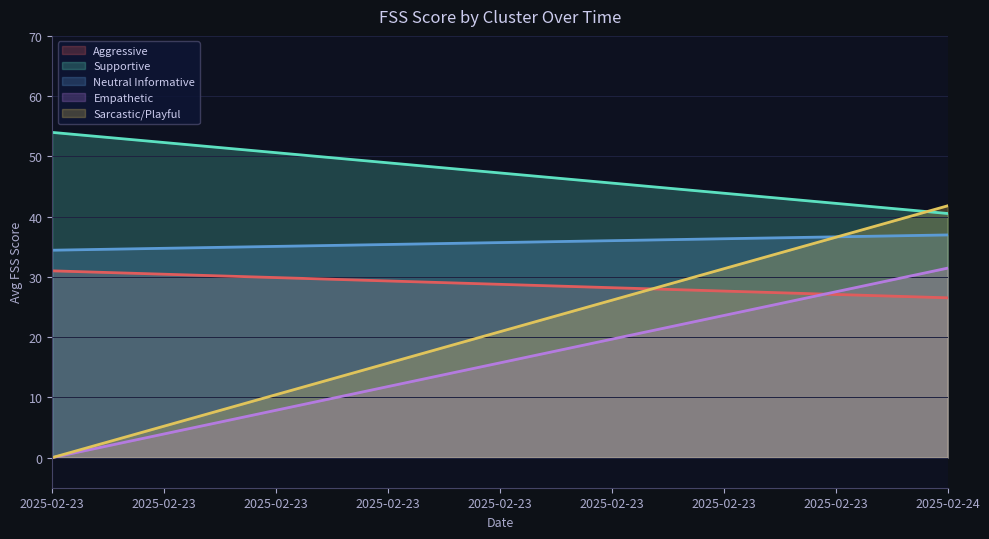

Is it true that Supportive equals 63.1 at 2025-02-24?

False